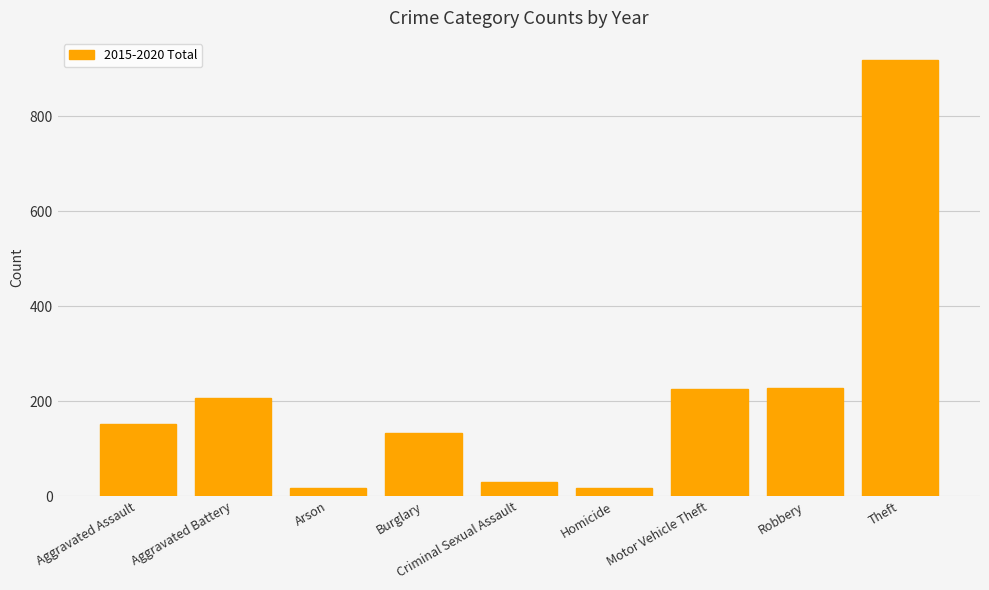

What is the average value?

214